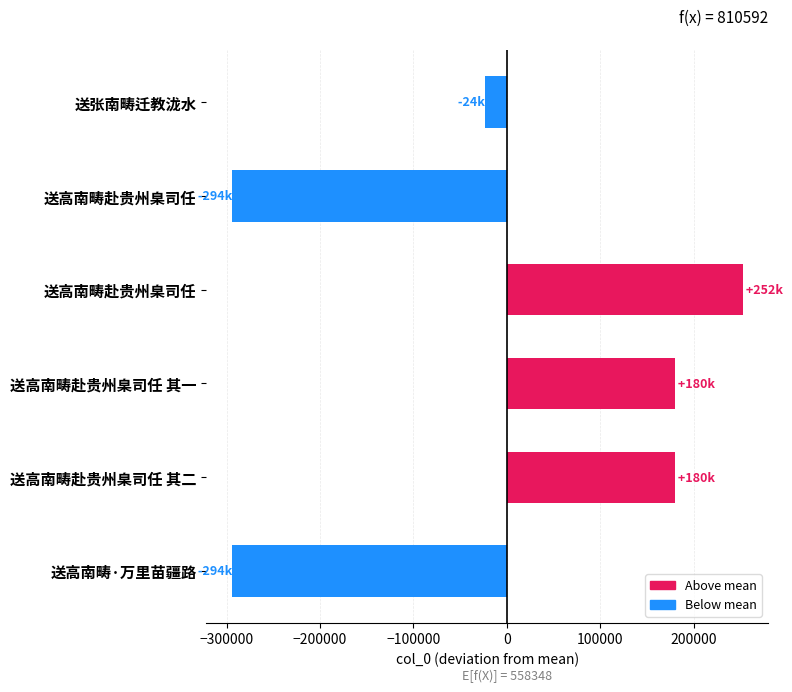

Does the chart contain any negative values?

Yes